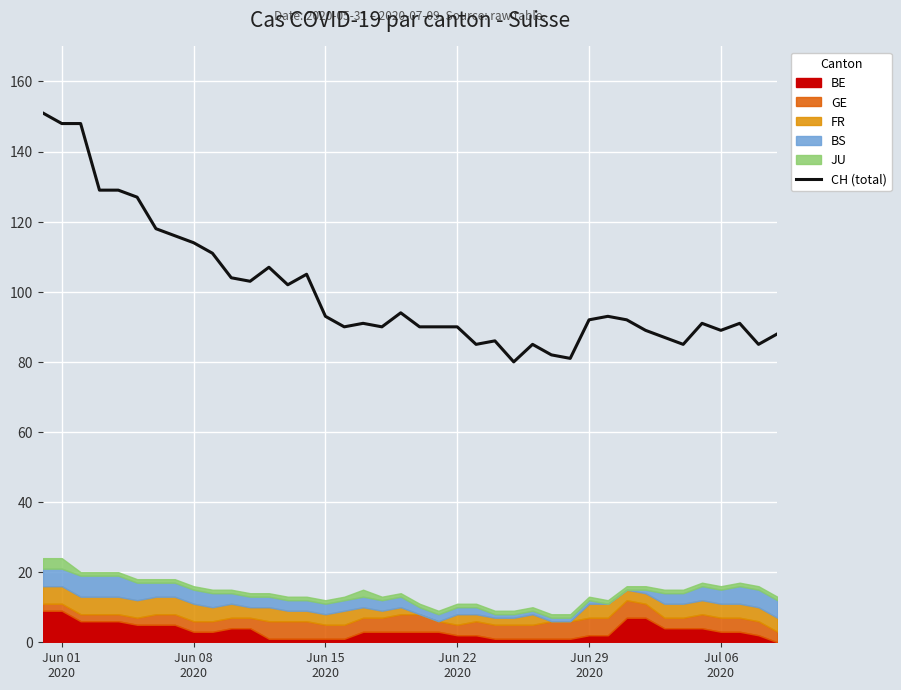

What is the highest value of the CH (total) series?

151